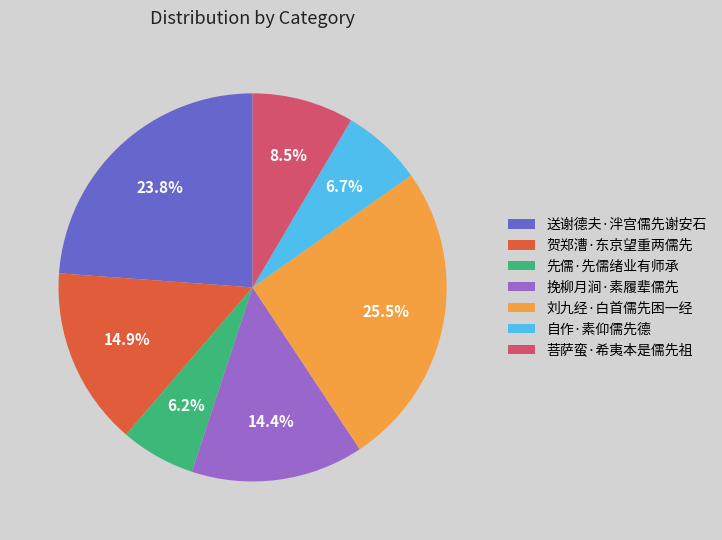

True or false: 先儒·先儒绪业有师承 accounts for 18% of the total.

False